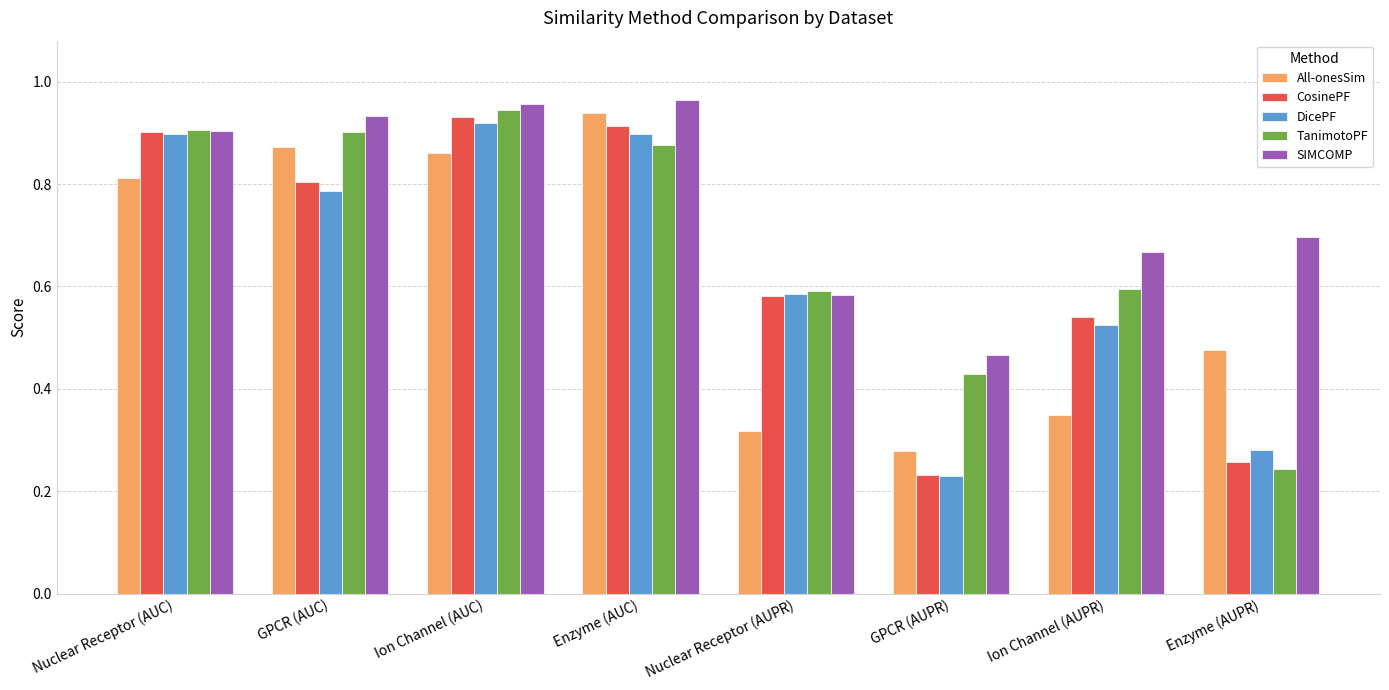

What is the sum of all All-onesSim values?

4.9